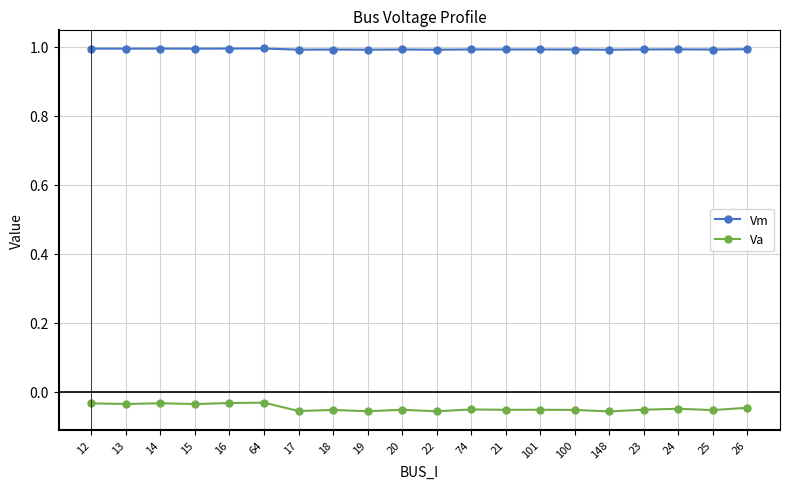

How many lines are shown in the chart?

2